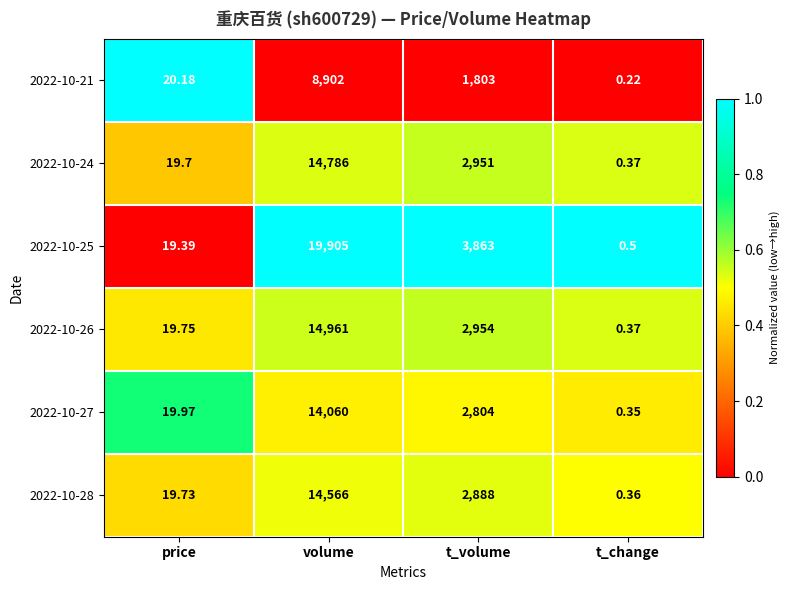

At which category does the chart reach its minimum across all series?

t_change